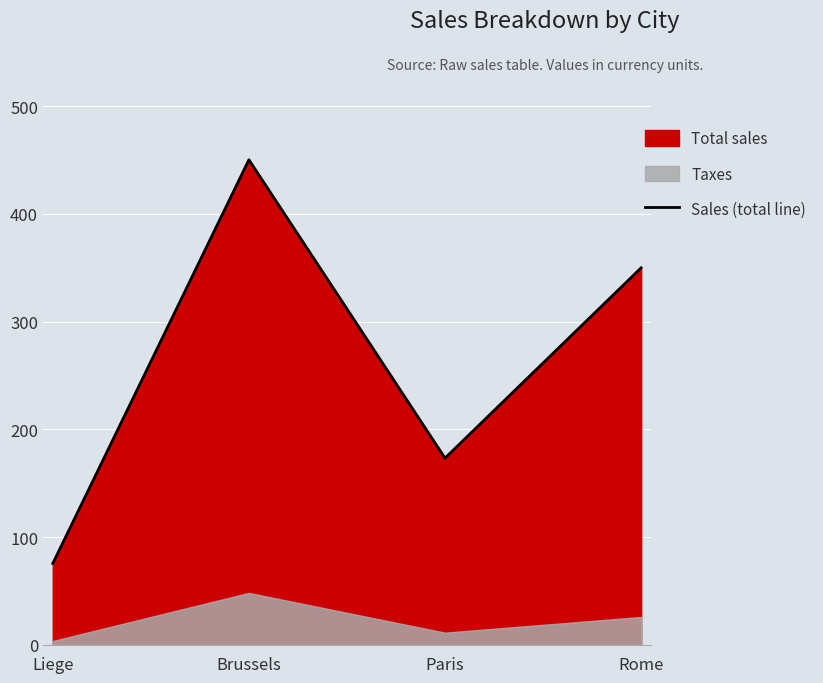

List the labels in order of value, largest first.

Brussels, Rome, Paris, Liege